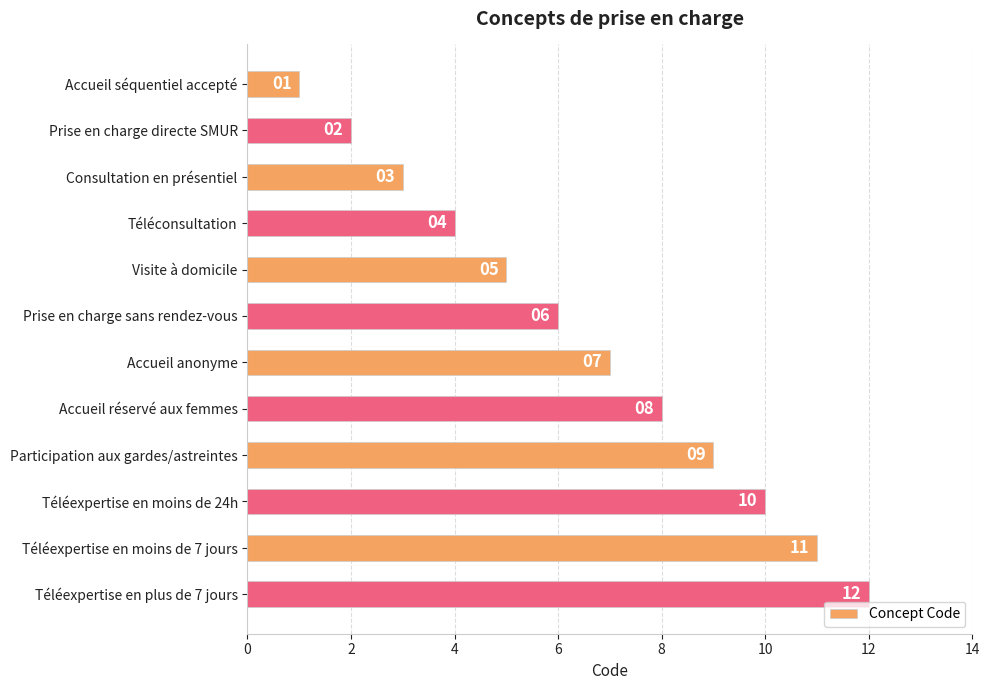

What position from the bottom is Accueil séquentiel accepté?

12